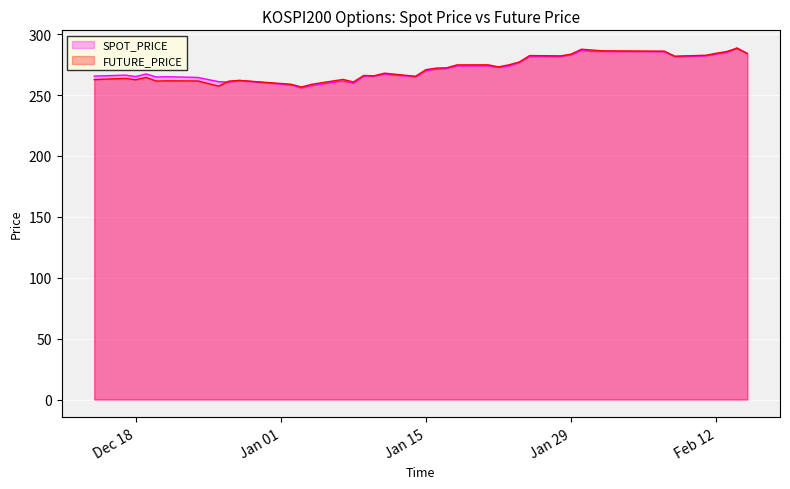

After their last crossing, which series has the higher values: SPOT_PRICE or FUTURE_PRICE?

FUTURE_PRICE